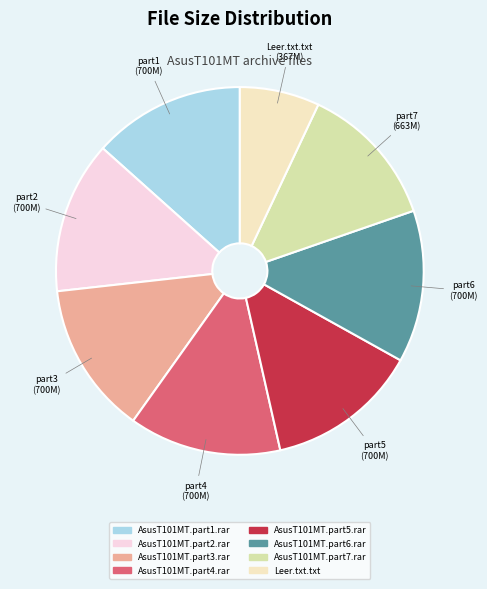

What percentage do AsusT101MT.part2.rar and AsusT101MT.part5.rar together represent?

26.8%